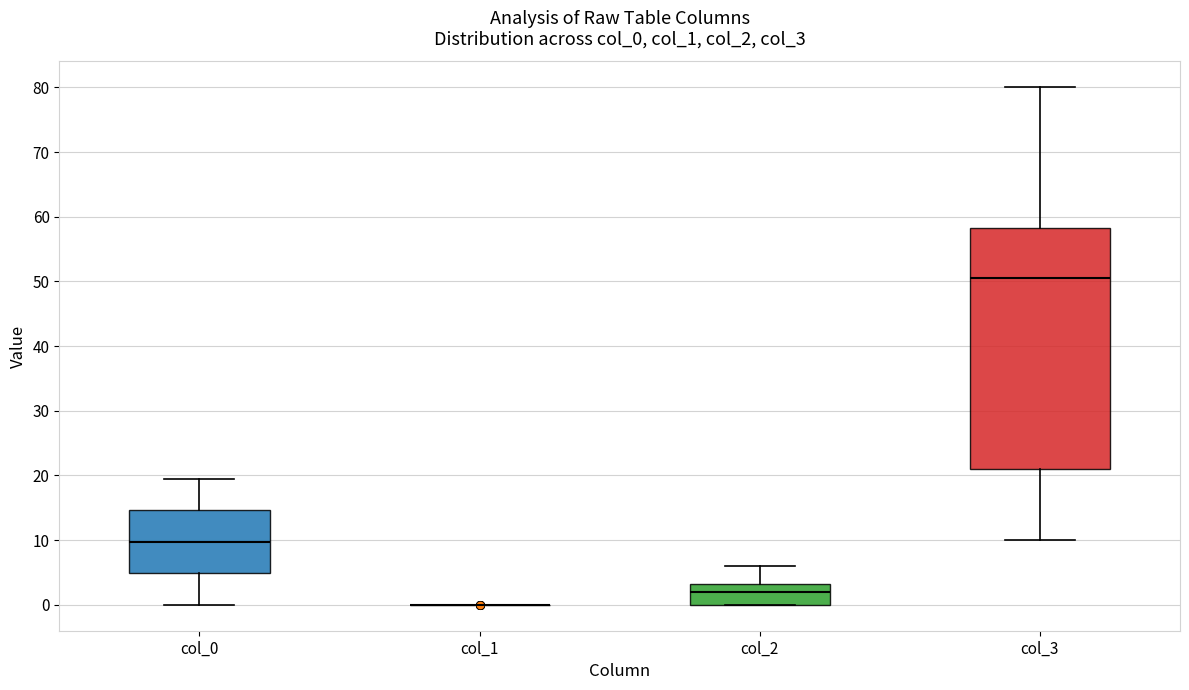

Which box is the tallest, from its lower edge to its upper edge?

col_3